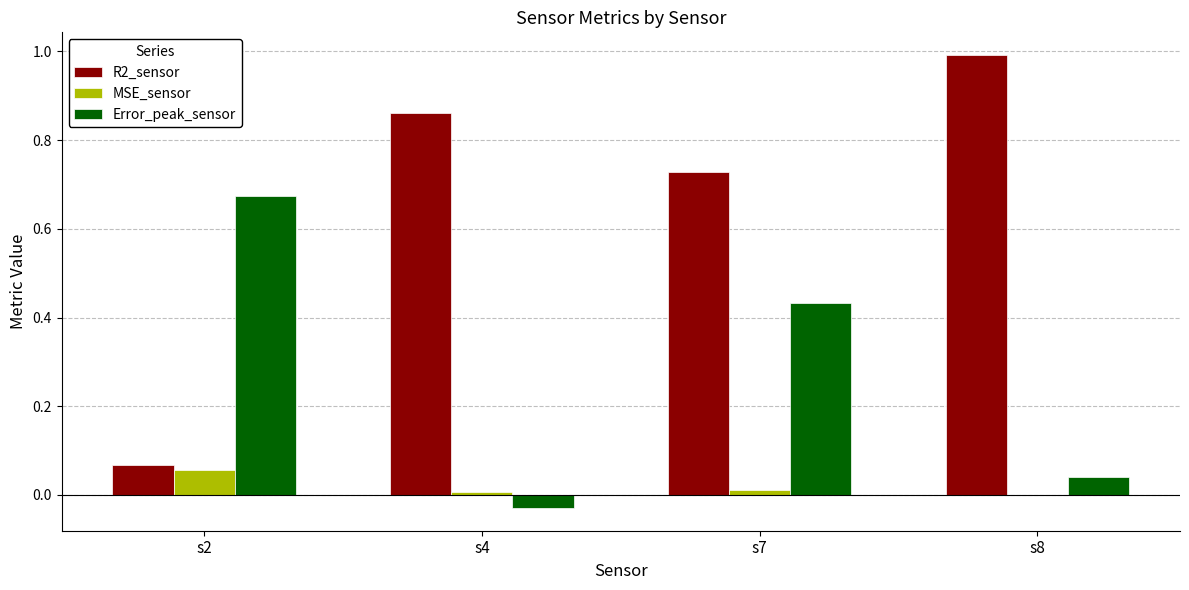

Which series has the largest total across all categories?

R2_sensor